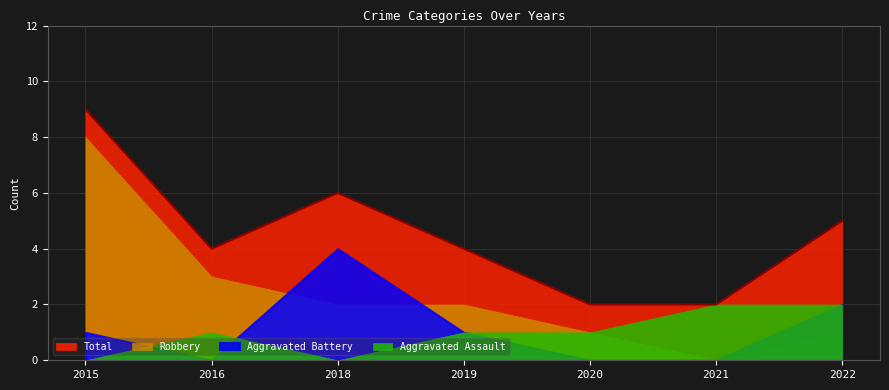

Does the chart display data point markers on the line(s)?

No